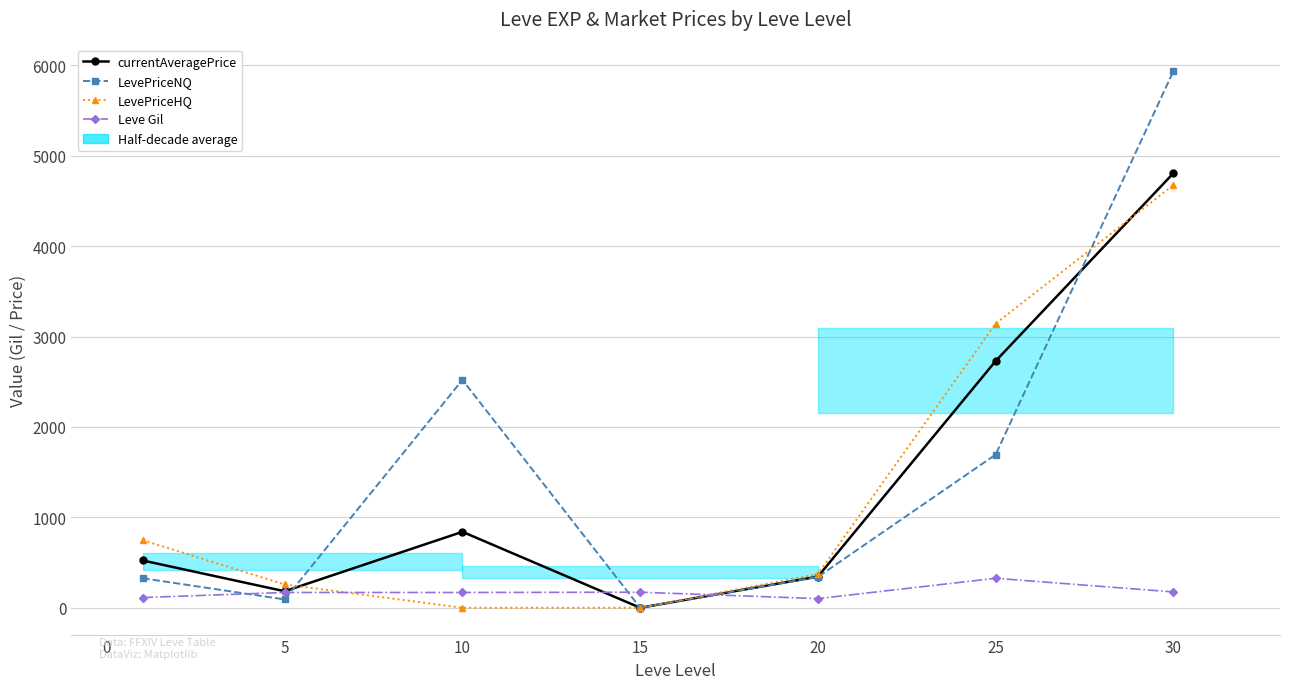

True or false: LevePriceHQ has more than 2 interior local peaks.

False